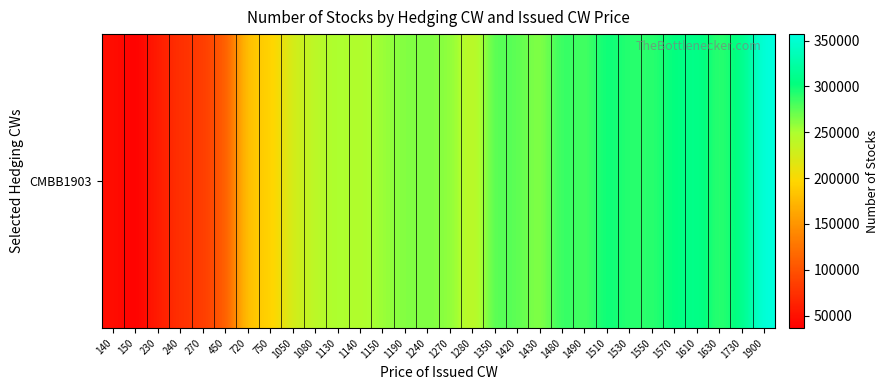

How many categories are shown in the chart?

30